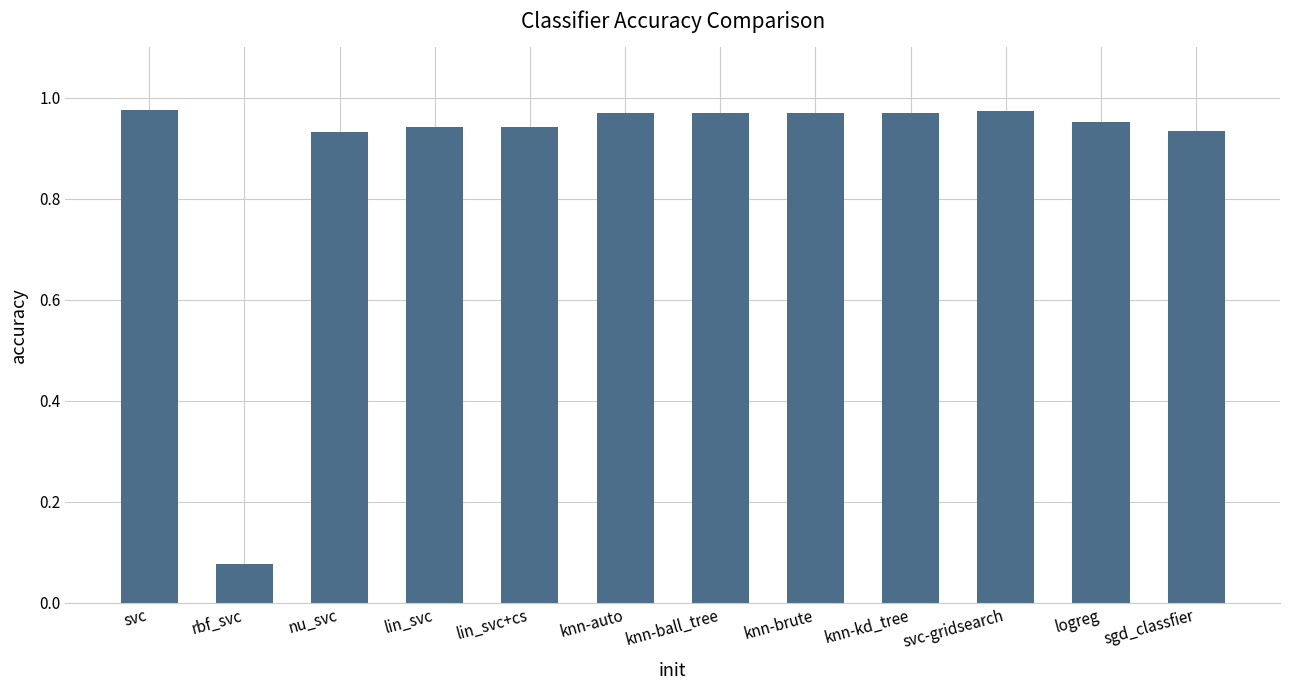

At which category does the chart reach its minimum across all series?

rbf_svc